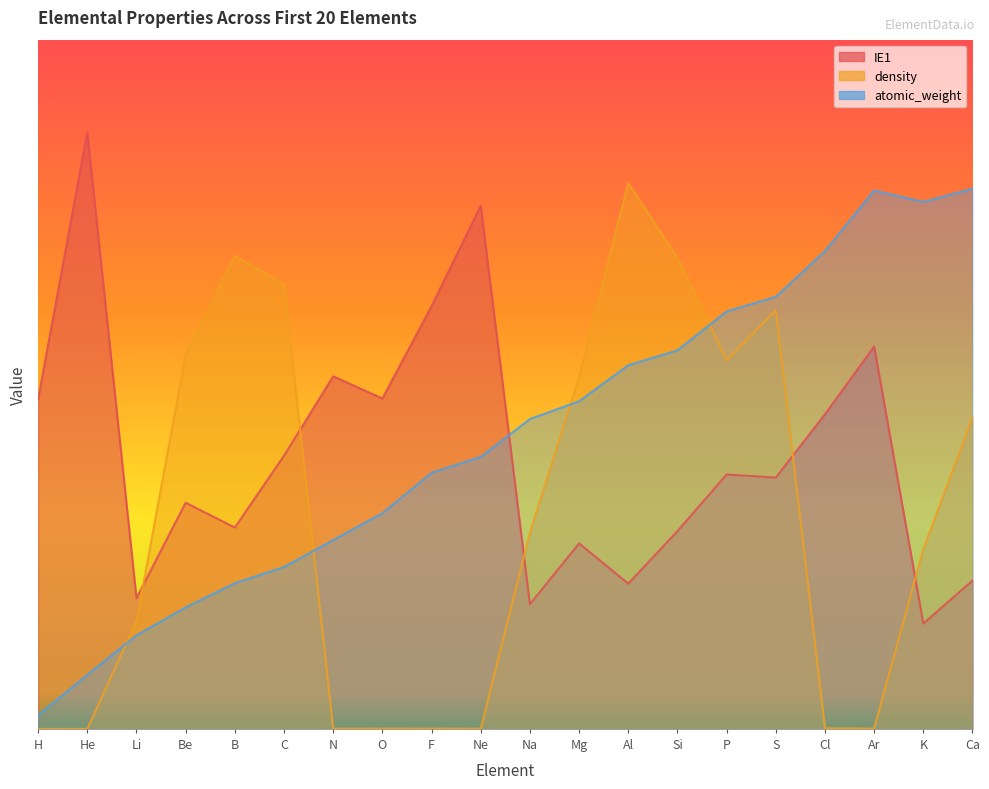

Reading left to right, transcribe all the data shown in this chart.

IE1: H=12.0	He=21.6	Li=4.7	Be=8.2	B=7.3	C=9.9	N=12.8	O=12.0	F=15.3	Ne=19.0	Na=4.5	Mg=6.7	Al=5.3	Si=7.2	P=9.2	S=9.1	Cl=11.4	Ar=13.9	K=3.8	Ca=5.4
density: H=0.0	He=0.0	Li=3.9	Be=13.6	B=17.2	C=16.1	N=0.0	O=0.0	F=0.0	Ne=0.0	Na=7.1	Mg=12.8	Al=19.8	Si=17.1	P=13.4	S=15.2	Cl=0.0	Ar=0.0	K=6.5	Ca=11.3
atomic_weight: H=0.5	He=2.0	Li=3.4	Be=4.4	B=5.3	C=5.9	N=6.8	O=7.8	F=9.3	Ne=9.9	Na=11.2	Mg=11.9	Al=13.2	Si=13.7	P=15.1	S=15.7	Cl=17.3	Ar=19.5	K=19.1	Ca=19.6